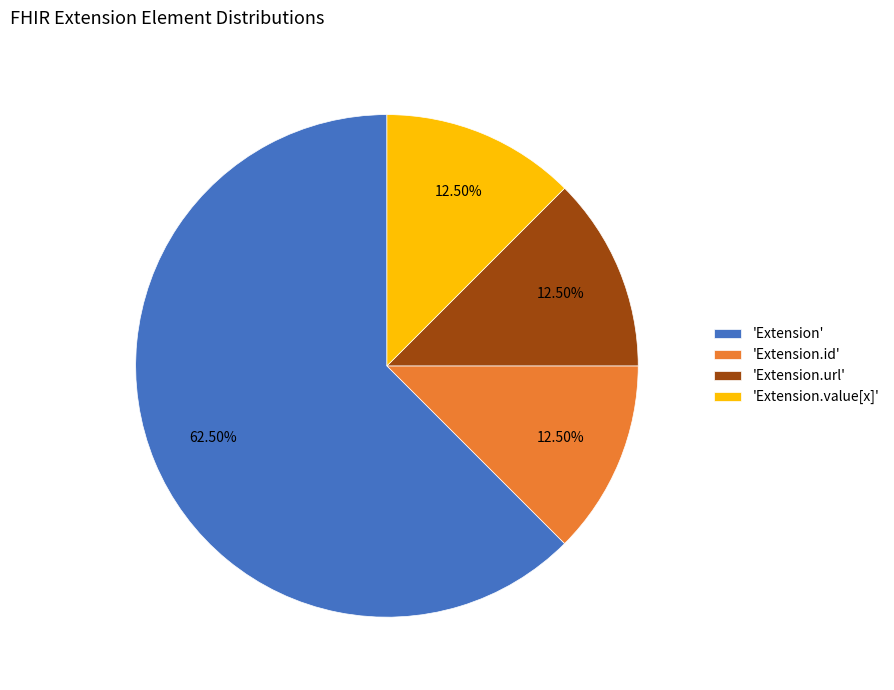

How many slices are in this pie chart?

4